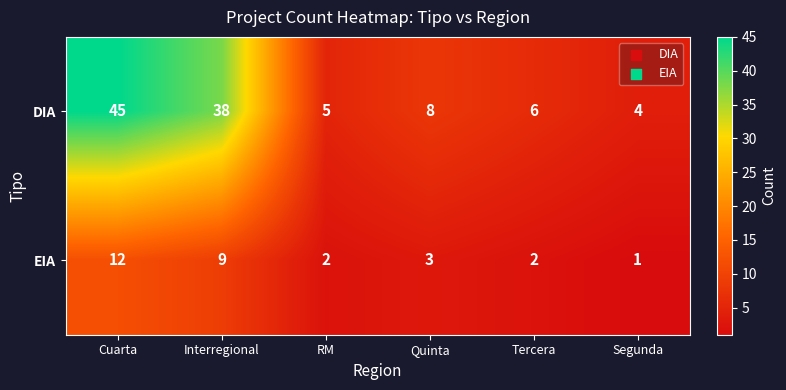

At which category does the chart reach its minimum across all series?

Segunda